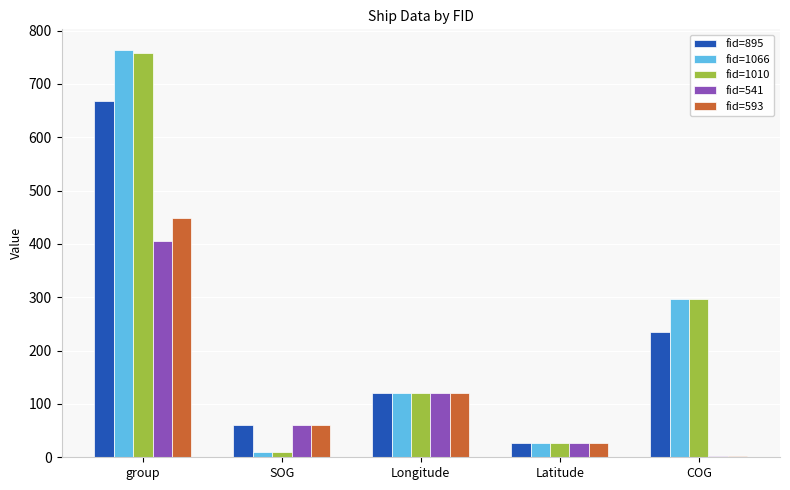

Which series has the widest spread of values?

fid=1066